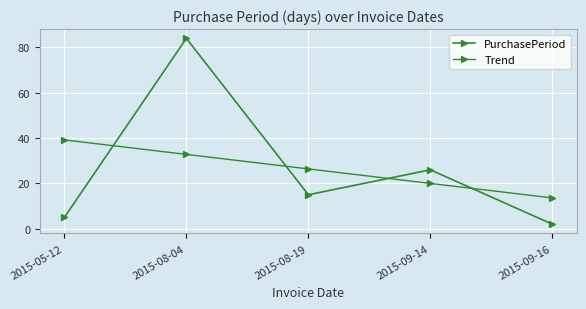

How many data points in Trend are above 26?

3